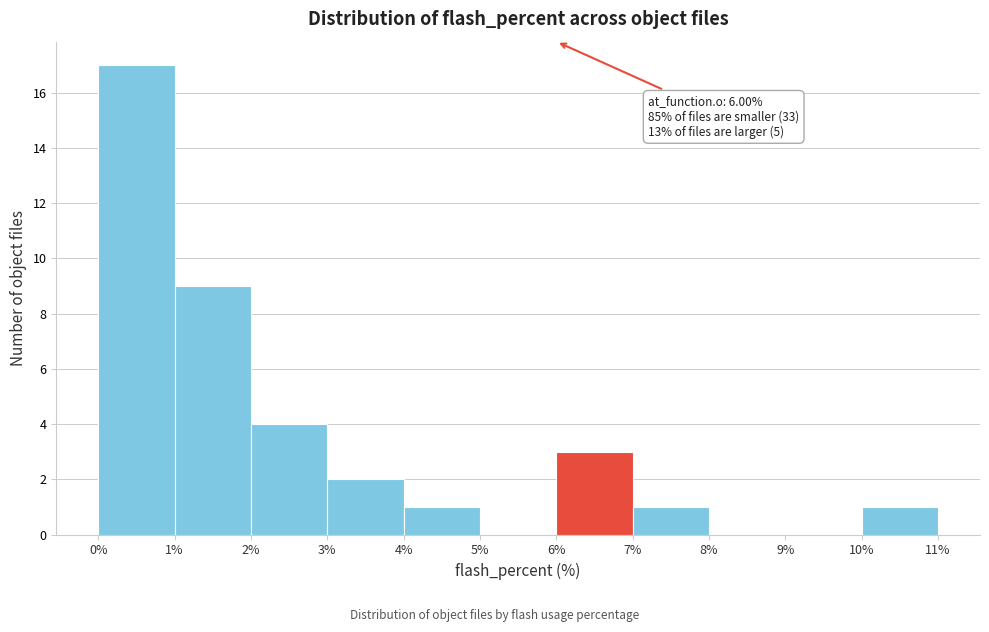

Which range on the x-axis has the tallest bar?

0% to 1%